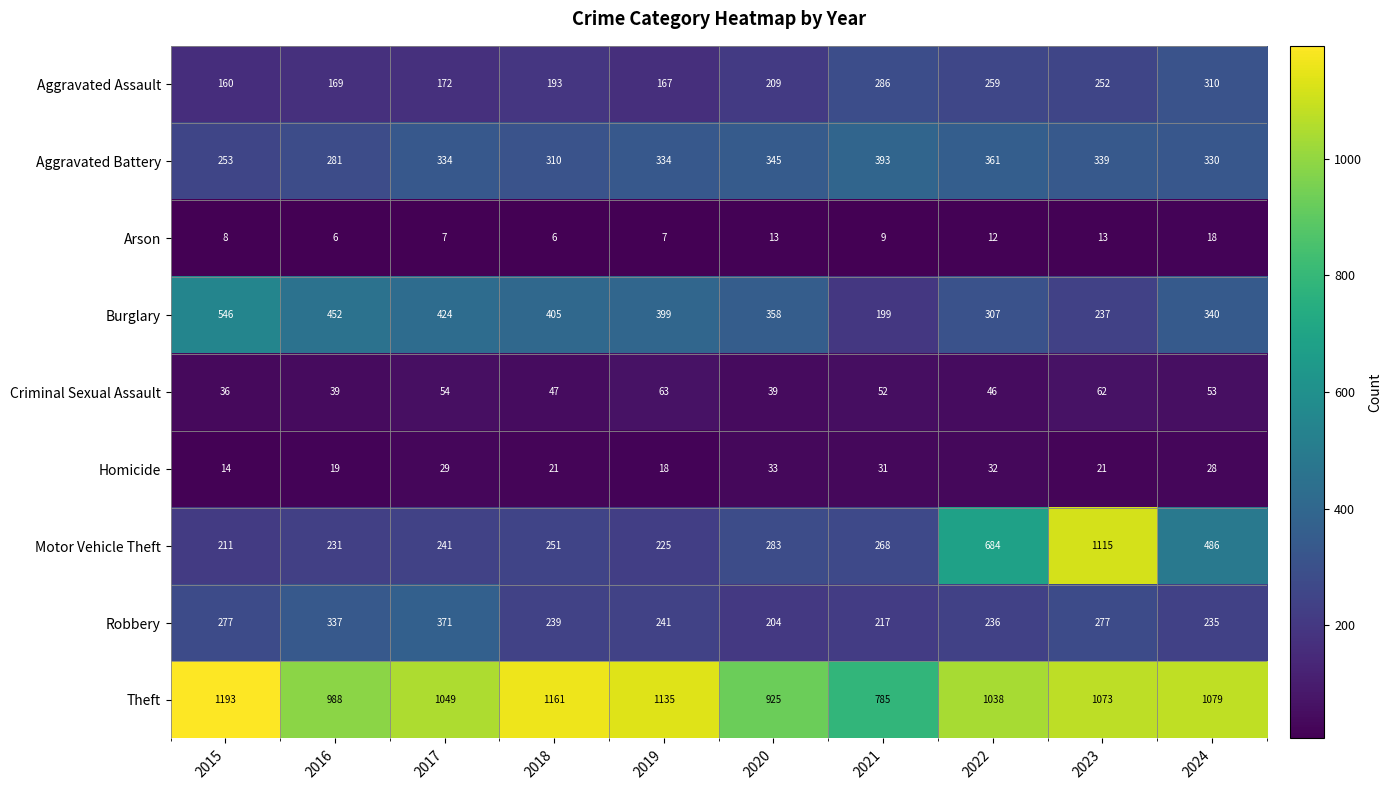

What is the difference between the Theft values at 2024 and 2017?

30